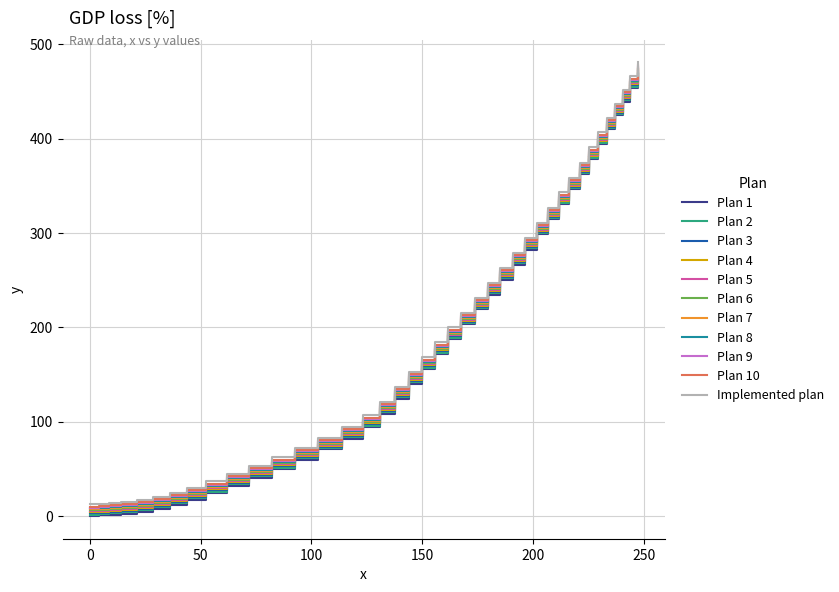

What is the greatest value displayed?

480.9